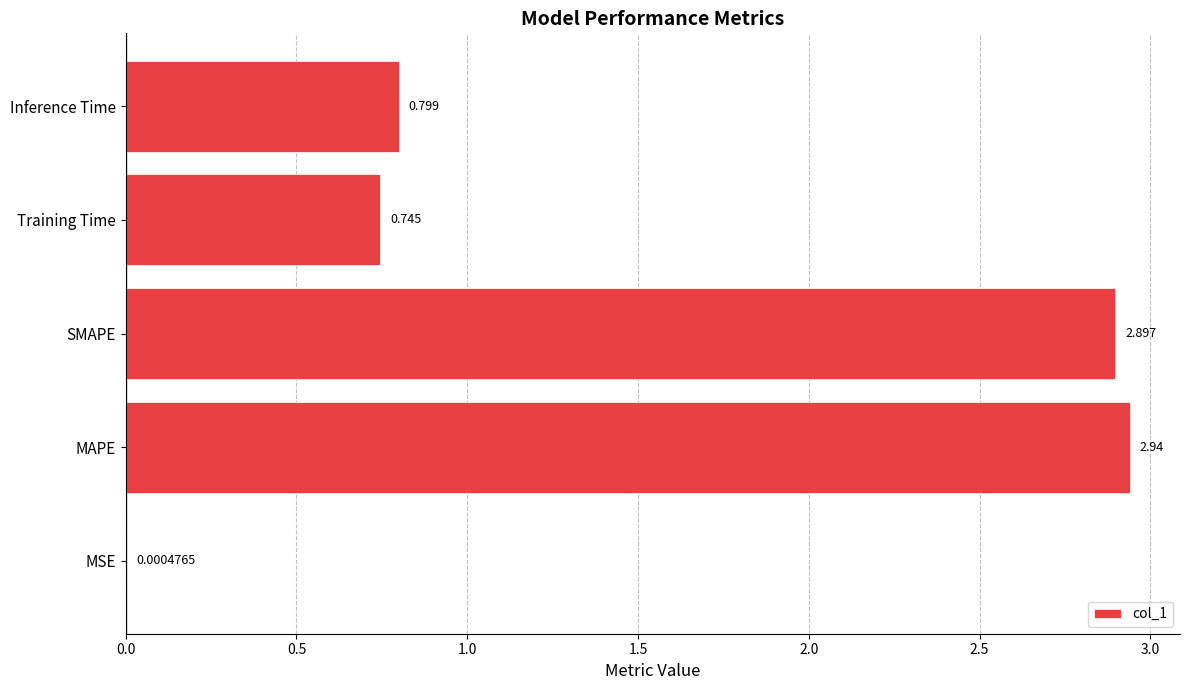

At which label is the value closest to 1?

Inference Time